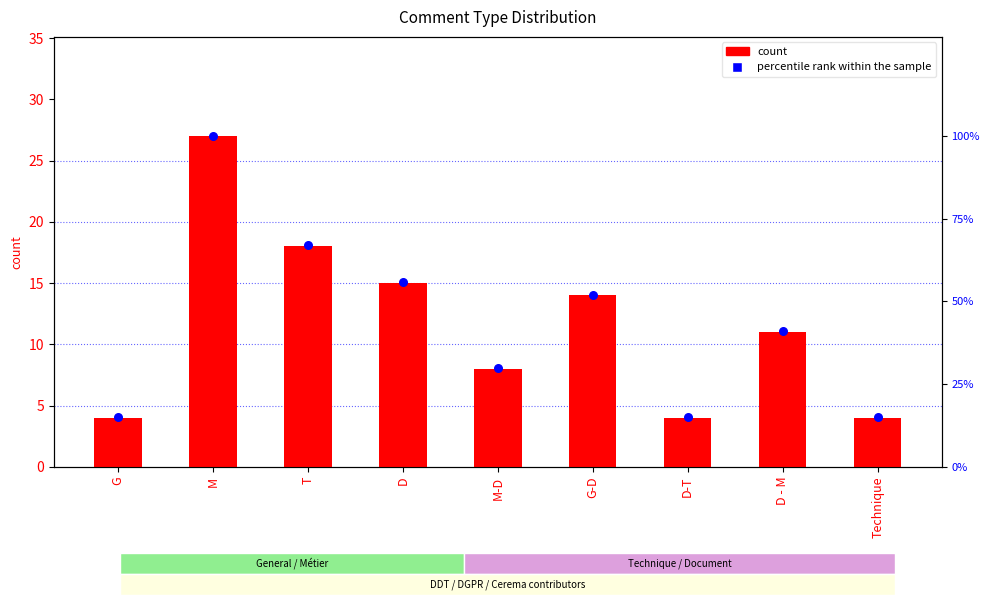

Is the value of percentile rank within the sample at M greater than the value of count at G-D?

Yes